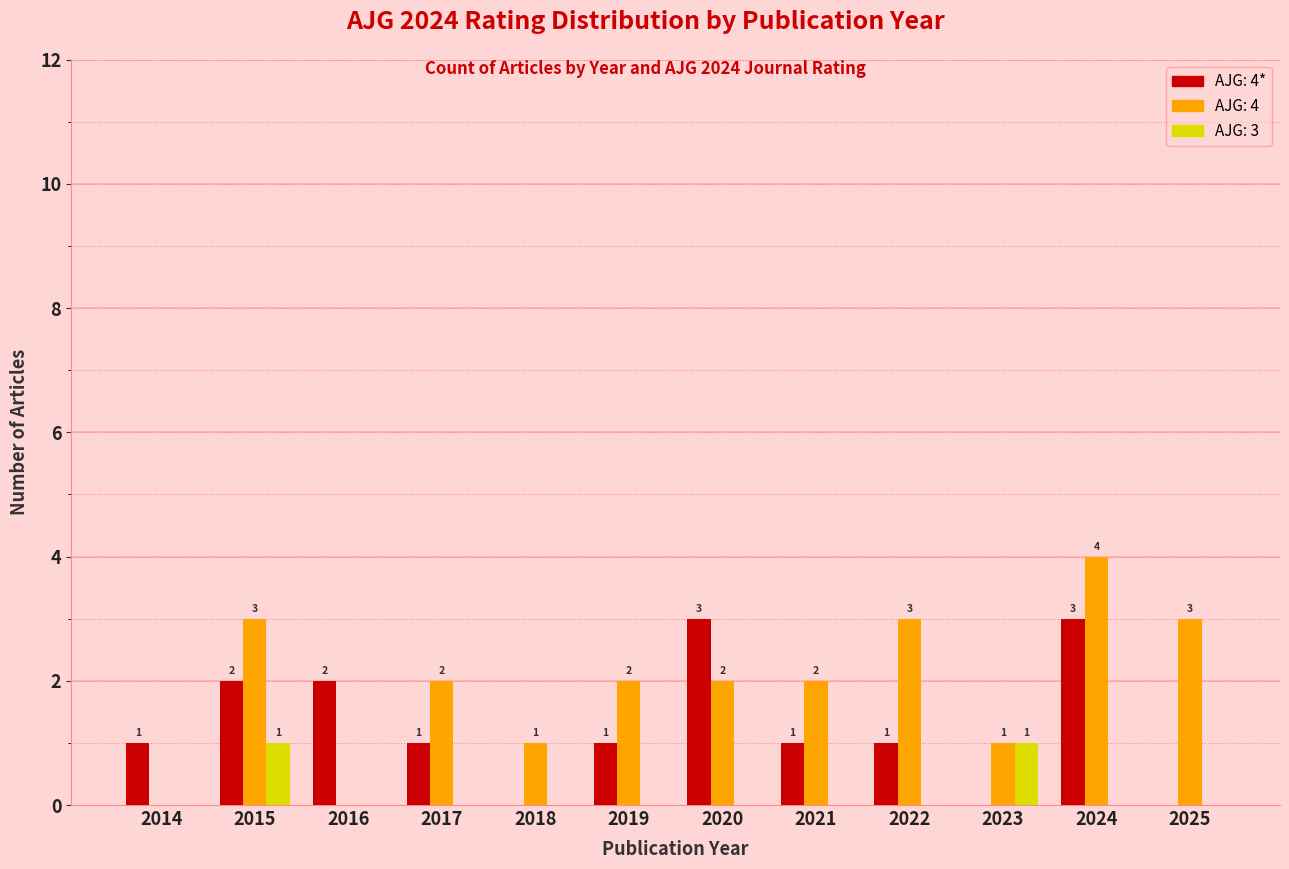

What is the total value across all series at 2024?

7